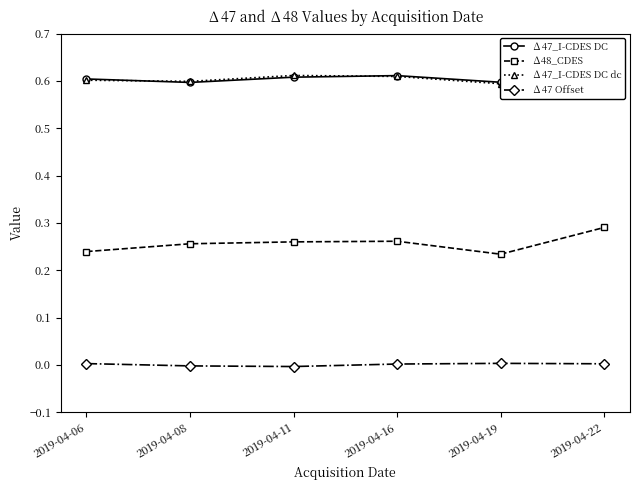

Does the chart display data point markers on the line(s)?

Yes